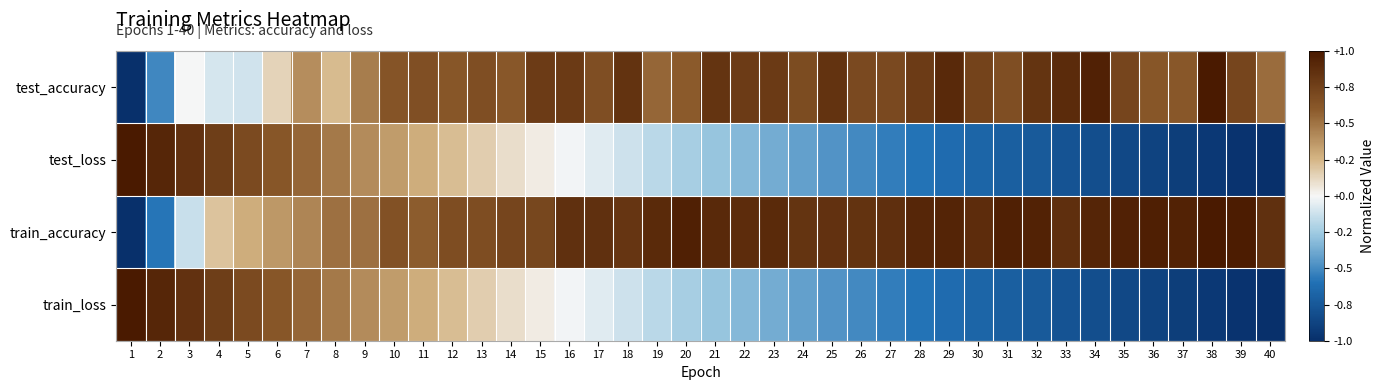

What is the difference between the highest and lowest values at 26?

1.3